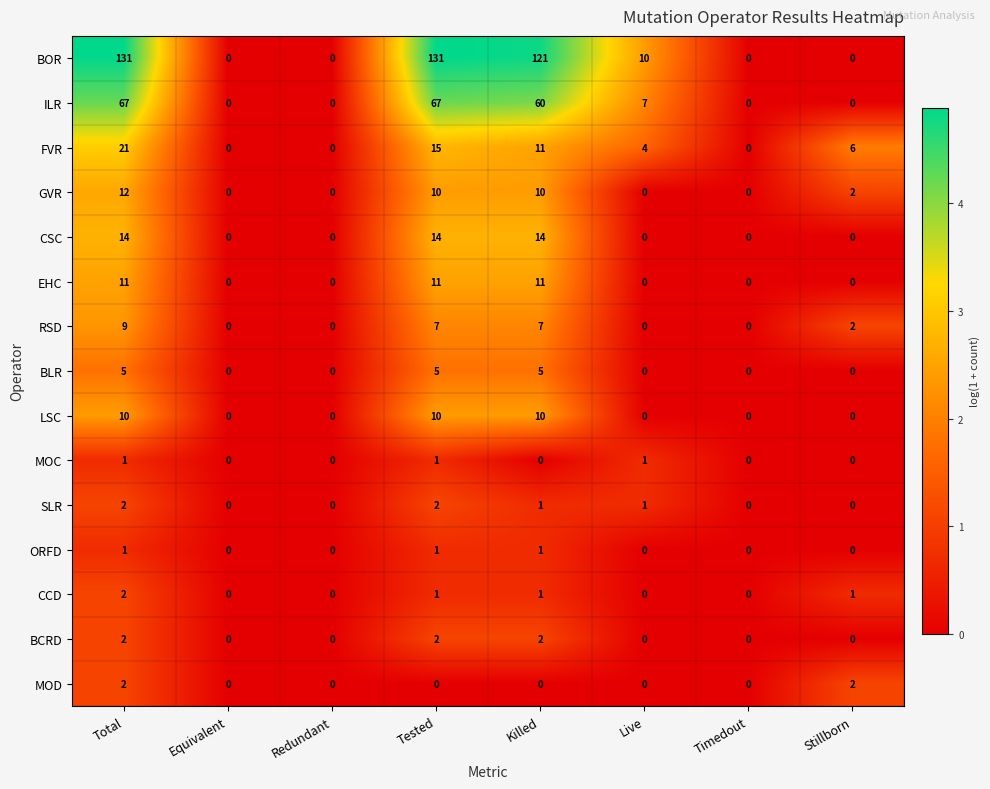

Is it true that LSC equals 3 at Tested?

False